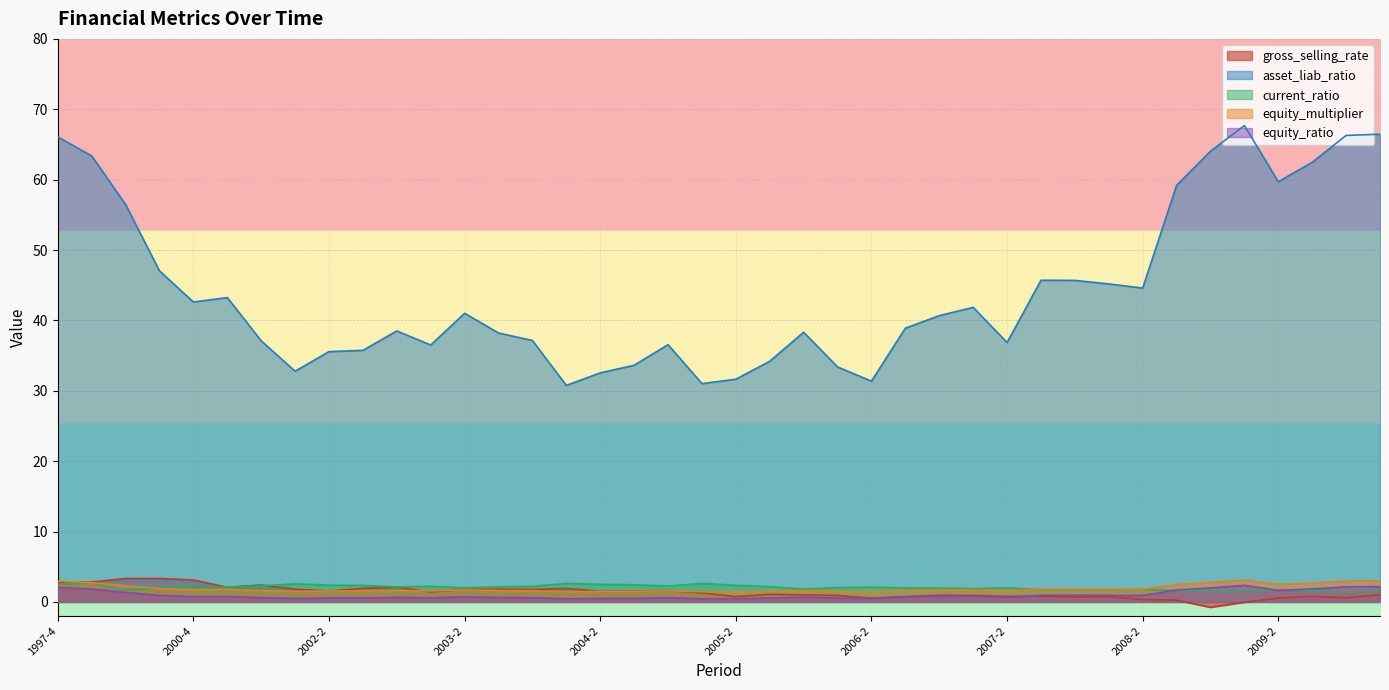

The value of equity_multiplier at 2005-3 is 0.9. True or false?

False